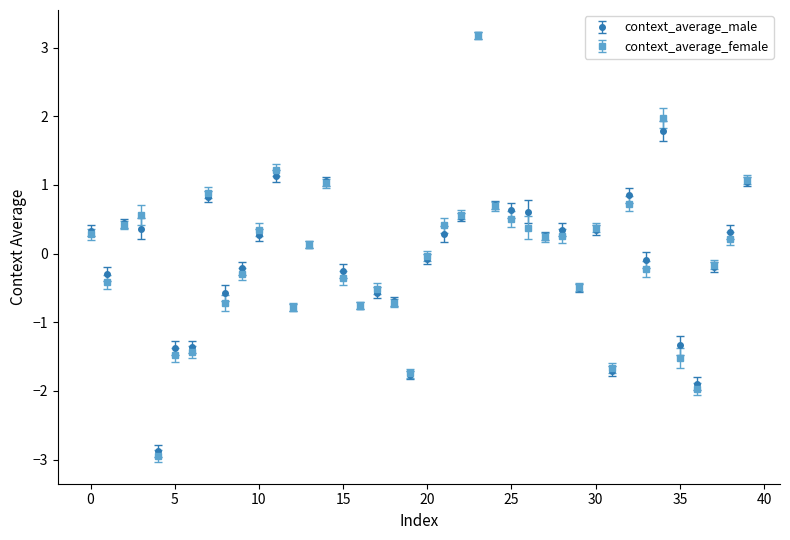

What is the value of the context_average_female point at the 8th from the left?

0.9